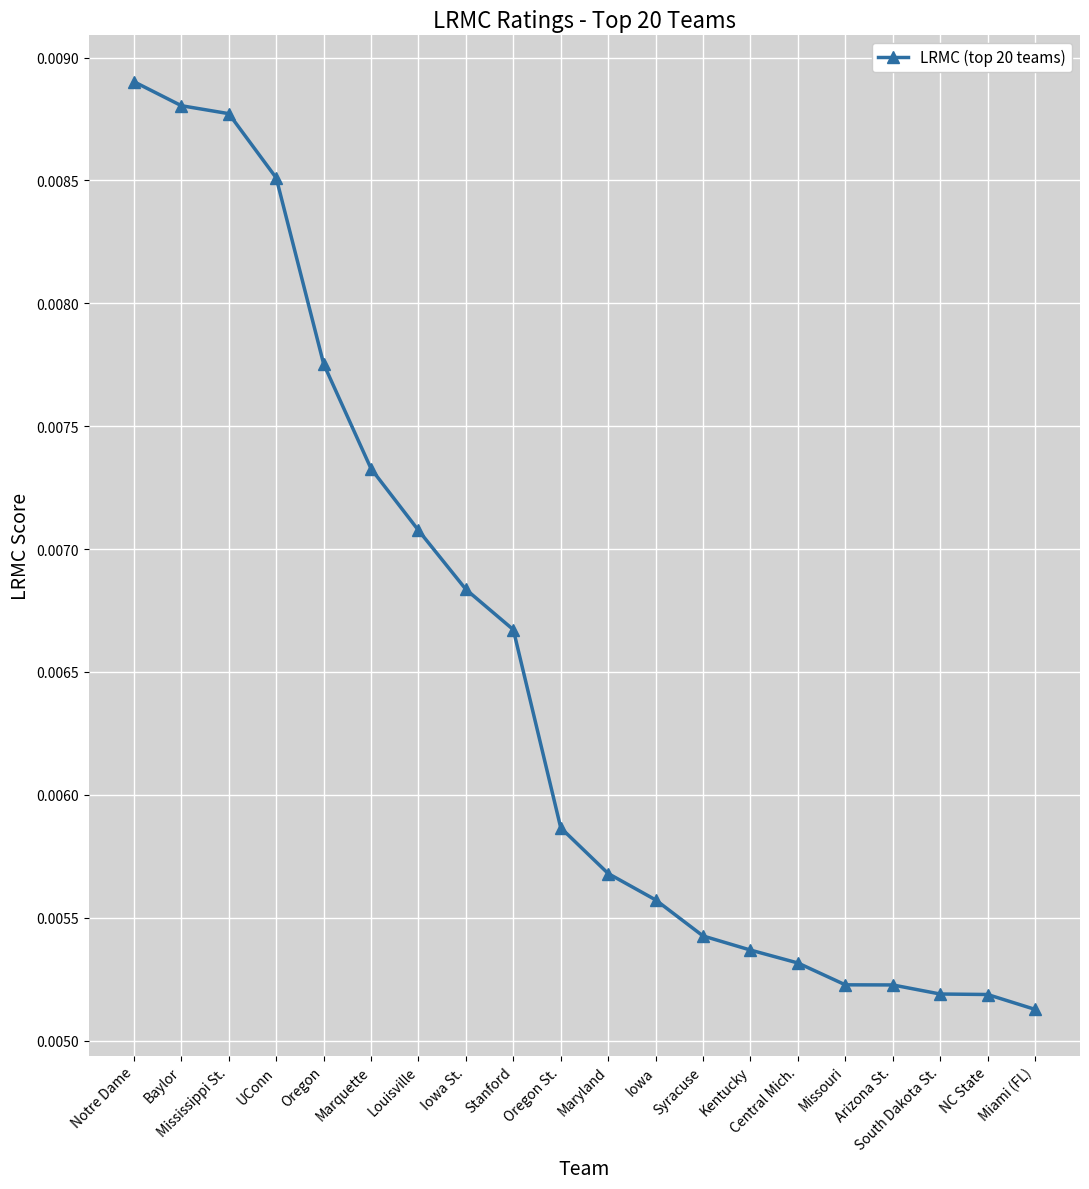

Which category has the lowest value across all series?

Miami (FL)